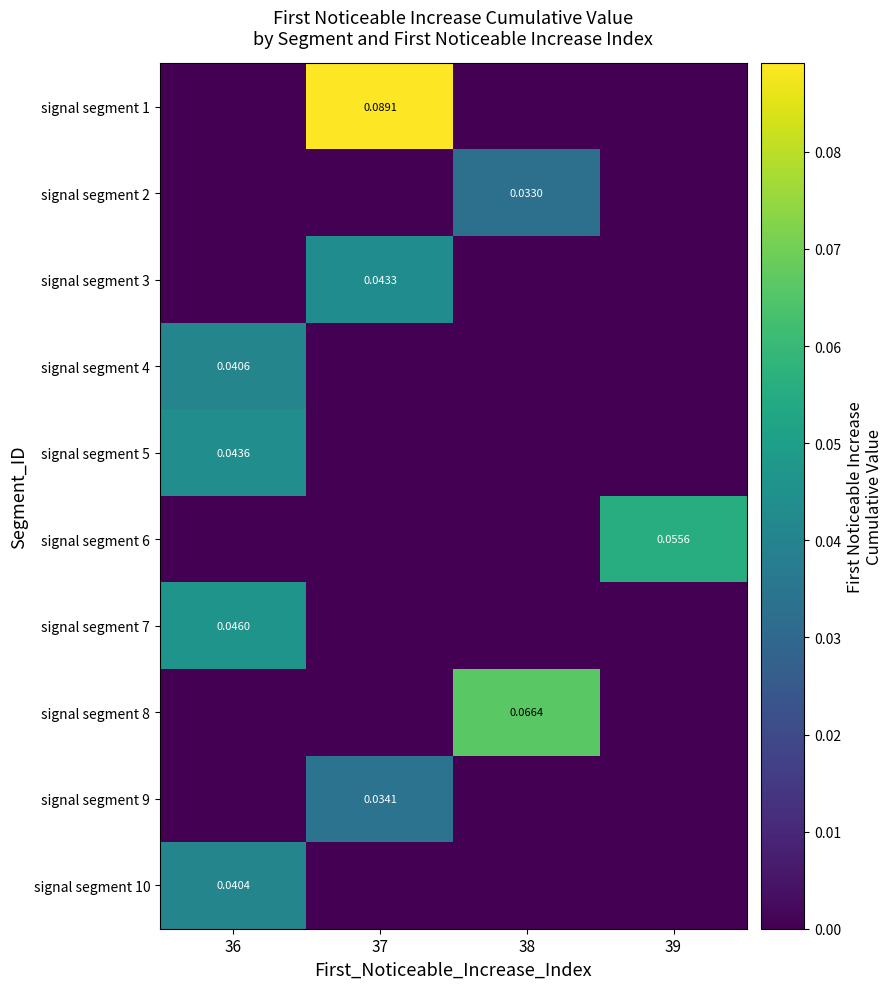

Between 38 and 37, which is larger?

37